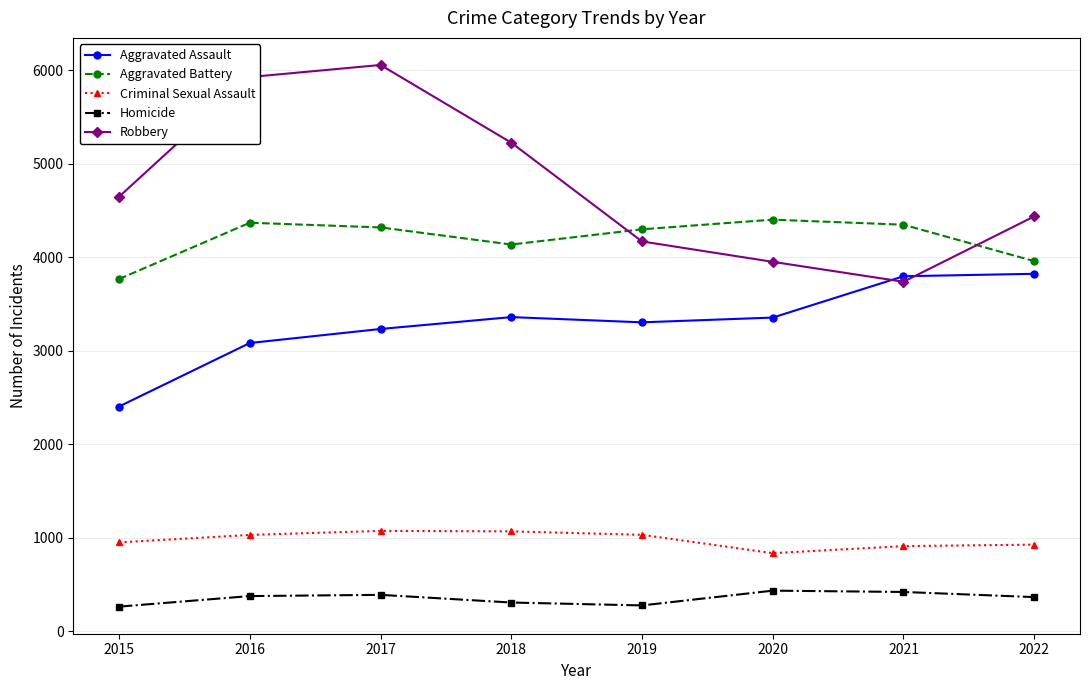

List the series in order of their peak value, lowest first.

Homicide, Criminal Sexual Assault, Aggravated Assault, Aggravated Battery, Robbery